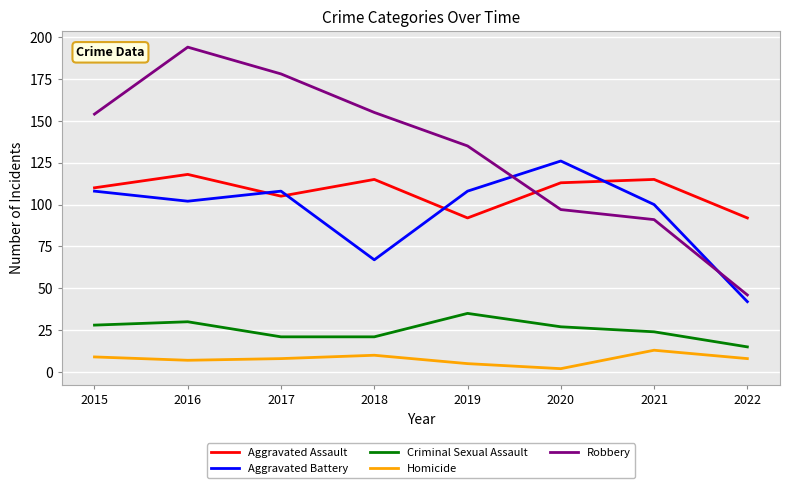

Is it true that Criminal Sexual Assault equals 4 at 2022?

False